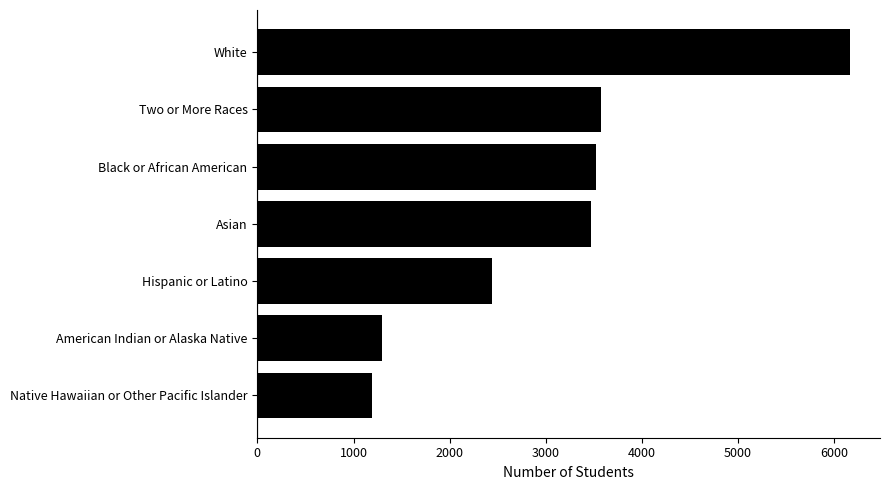

Approximately how many times larger is the value at Hispanic or Latino compared to Two or More Races?

0.7